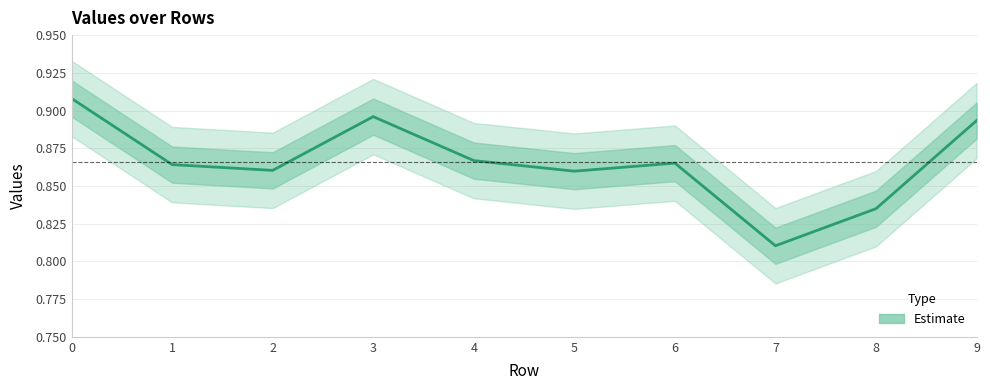

List the labels in order of value, largest first.

0, 3, 9, 4, 6, 1, 2, 5, 8, 7